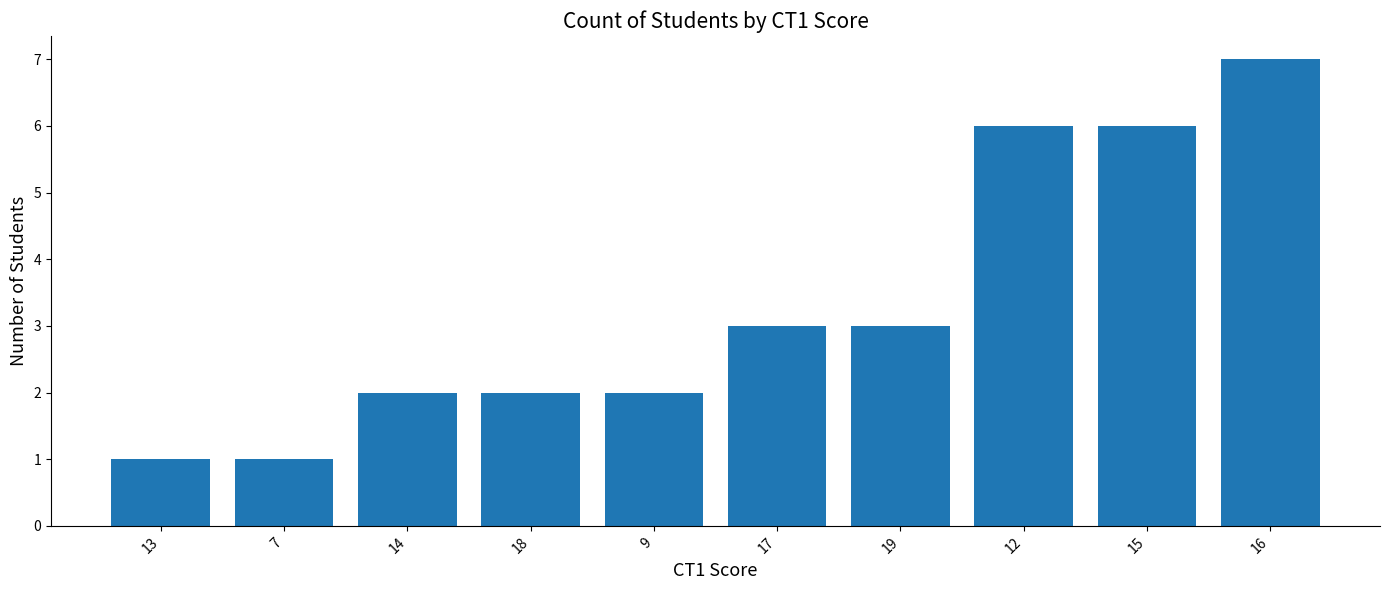

What position from the right is 14?

8